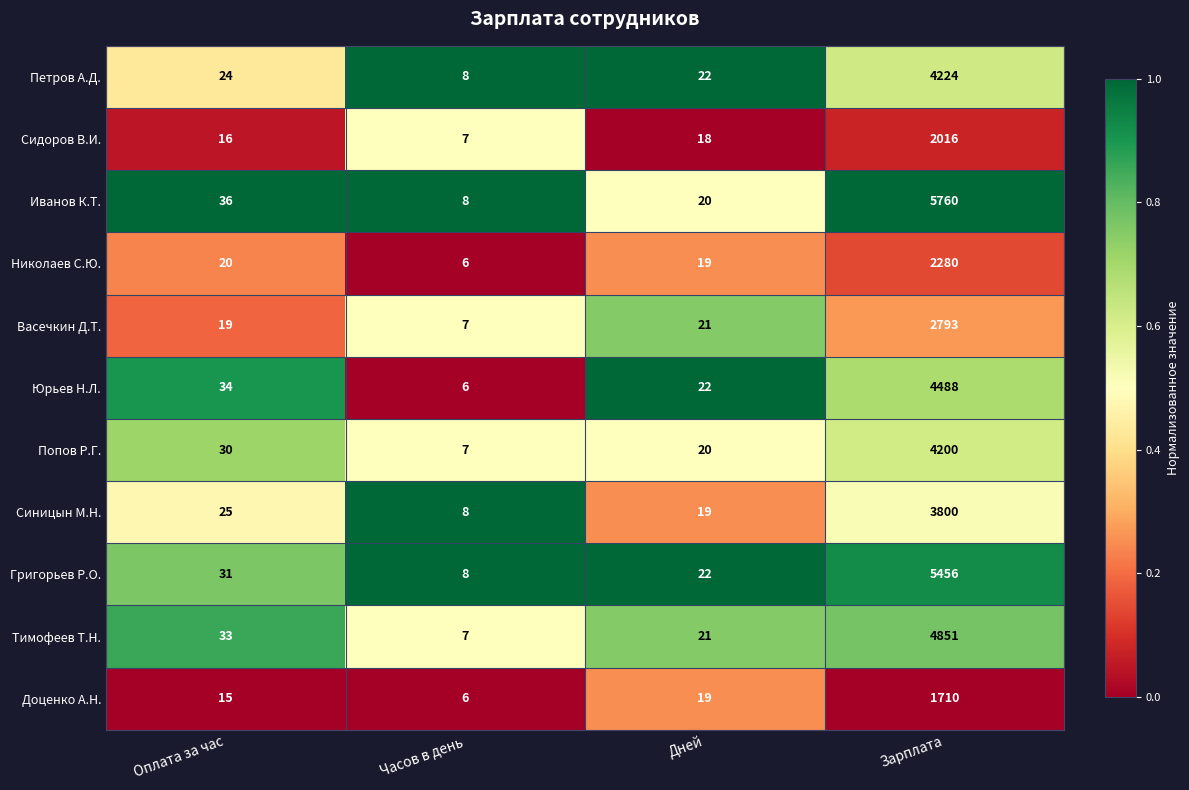

At which label is Васечкин Д.Т. closest to 1400?

Дней